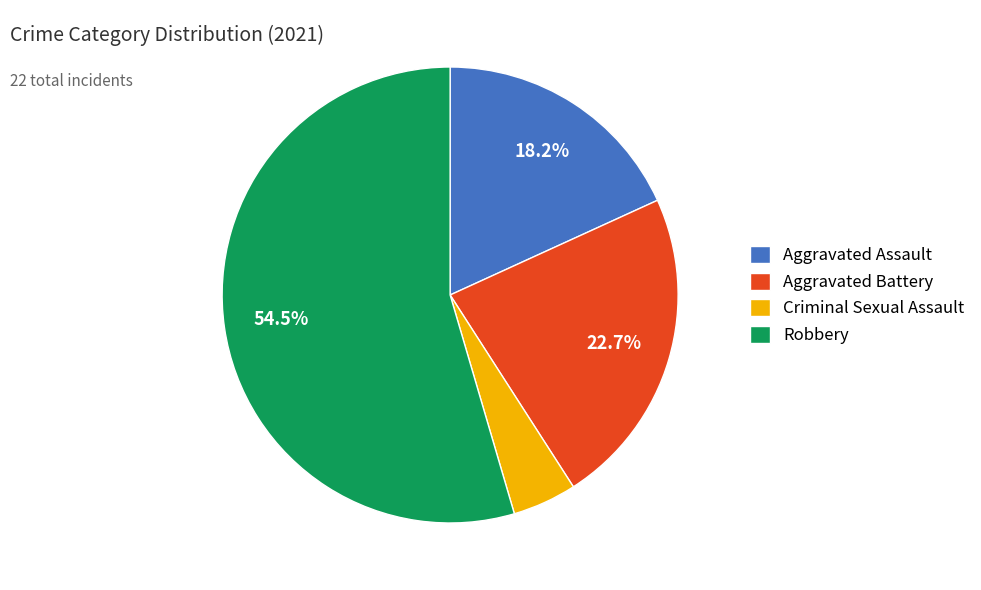

What is the ratio of the value at Aggravated Battery to the value at Criminal Sexual Assault?

5.0